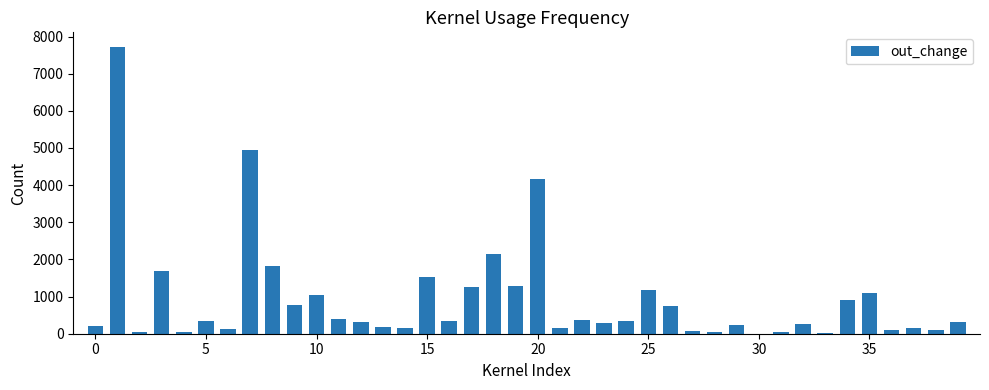

What is the greatest value displayed?

7726